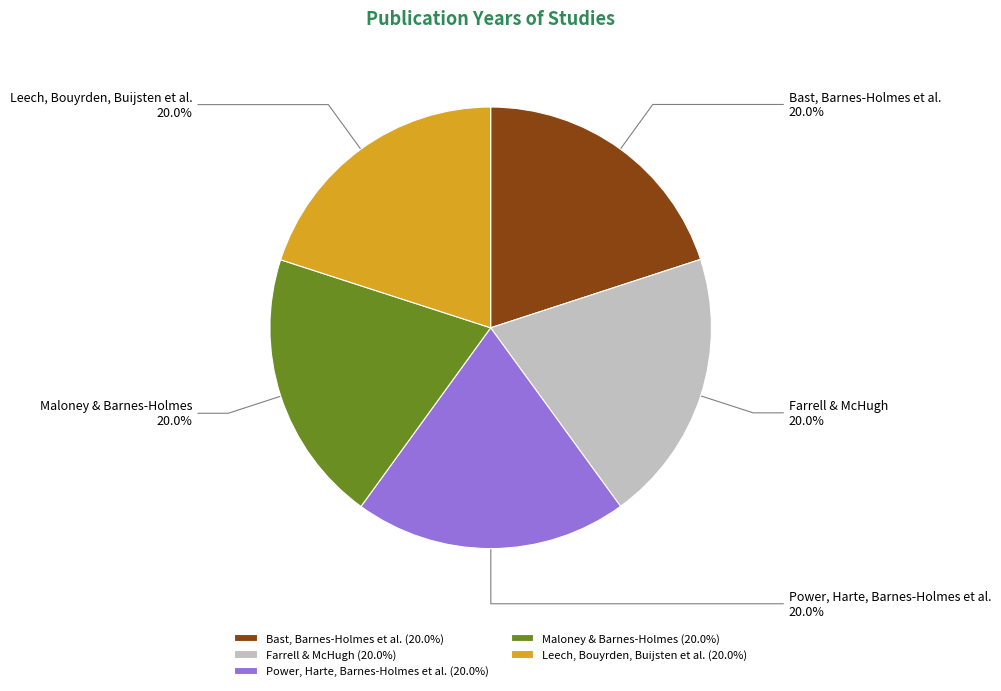

How many segments does this pie chart have?

5